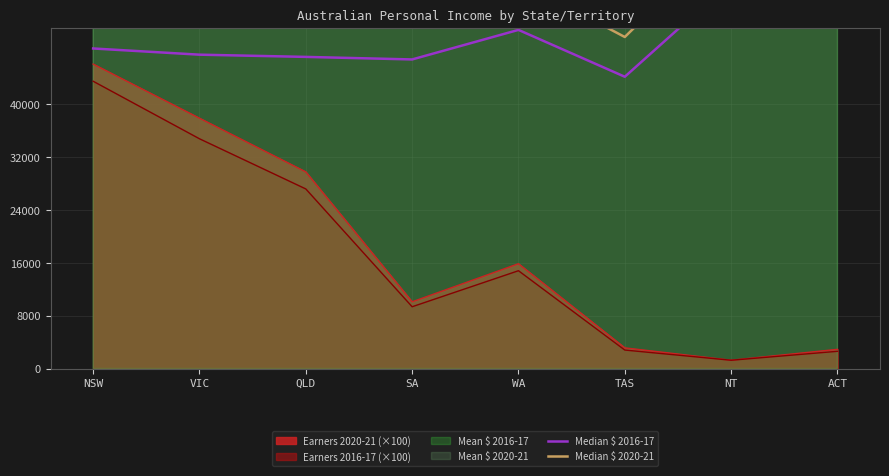

What is the lowest value of the Earners 2016-17 (×100) series?

1256.5